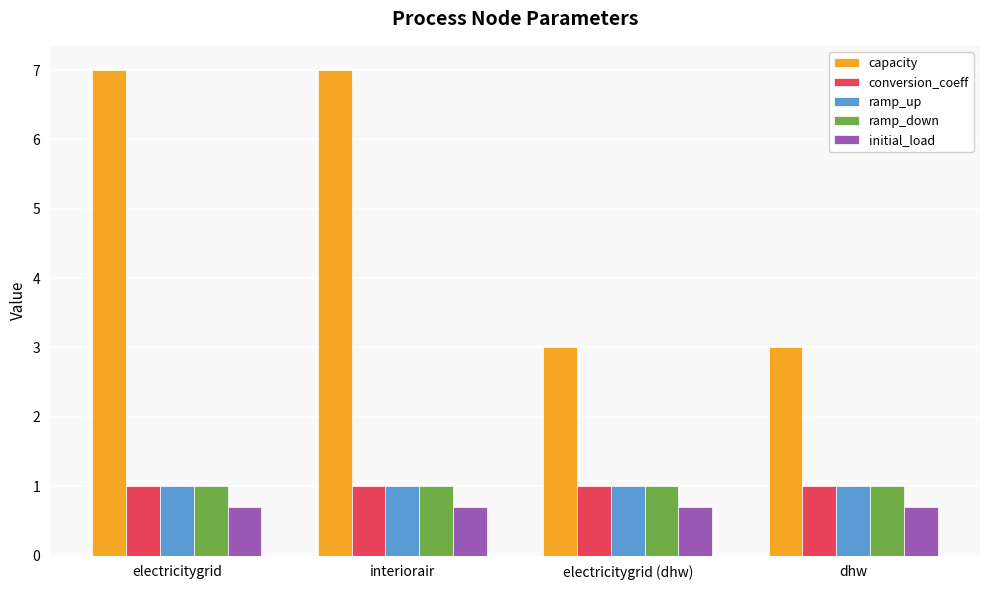

True or false: ramp_down has a value of 1.0 at electricitygrid (dhw).

True